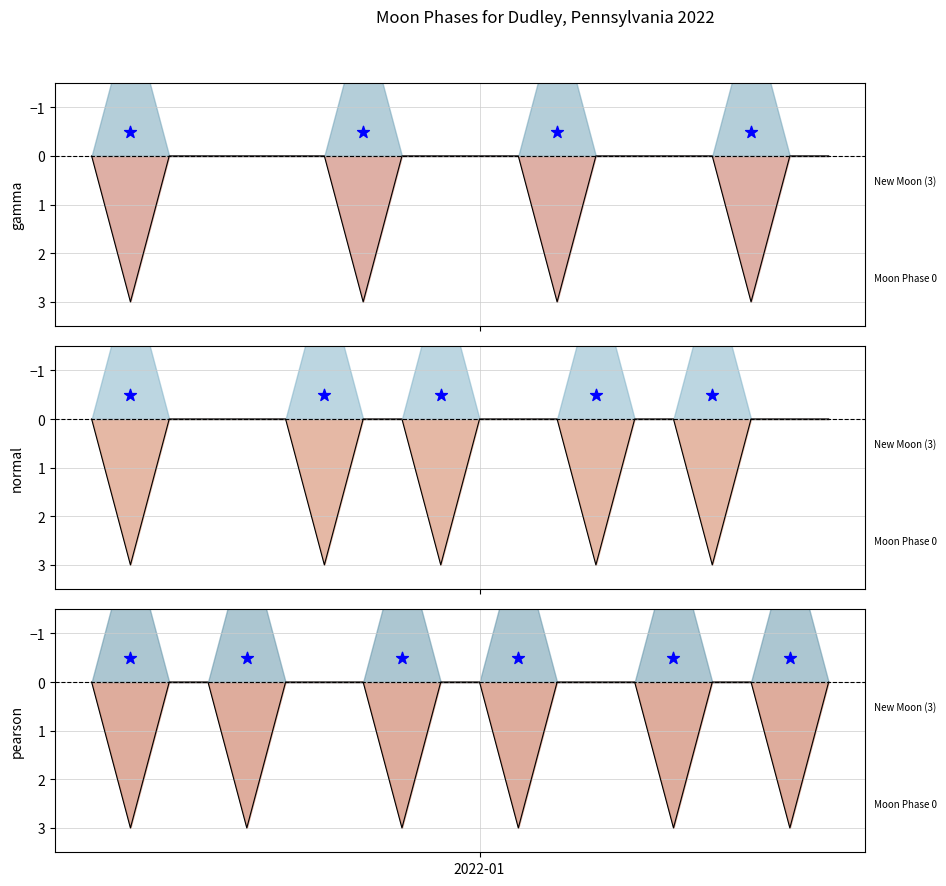

At how many categories does at least one series exceed 1?

13